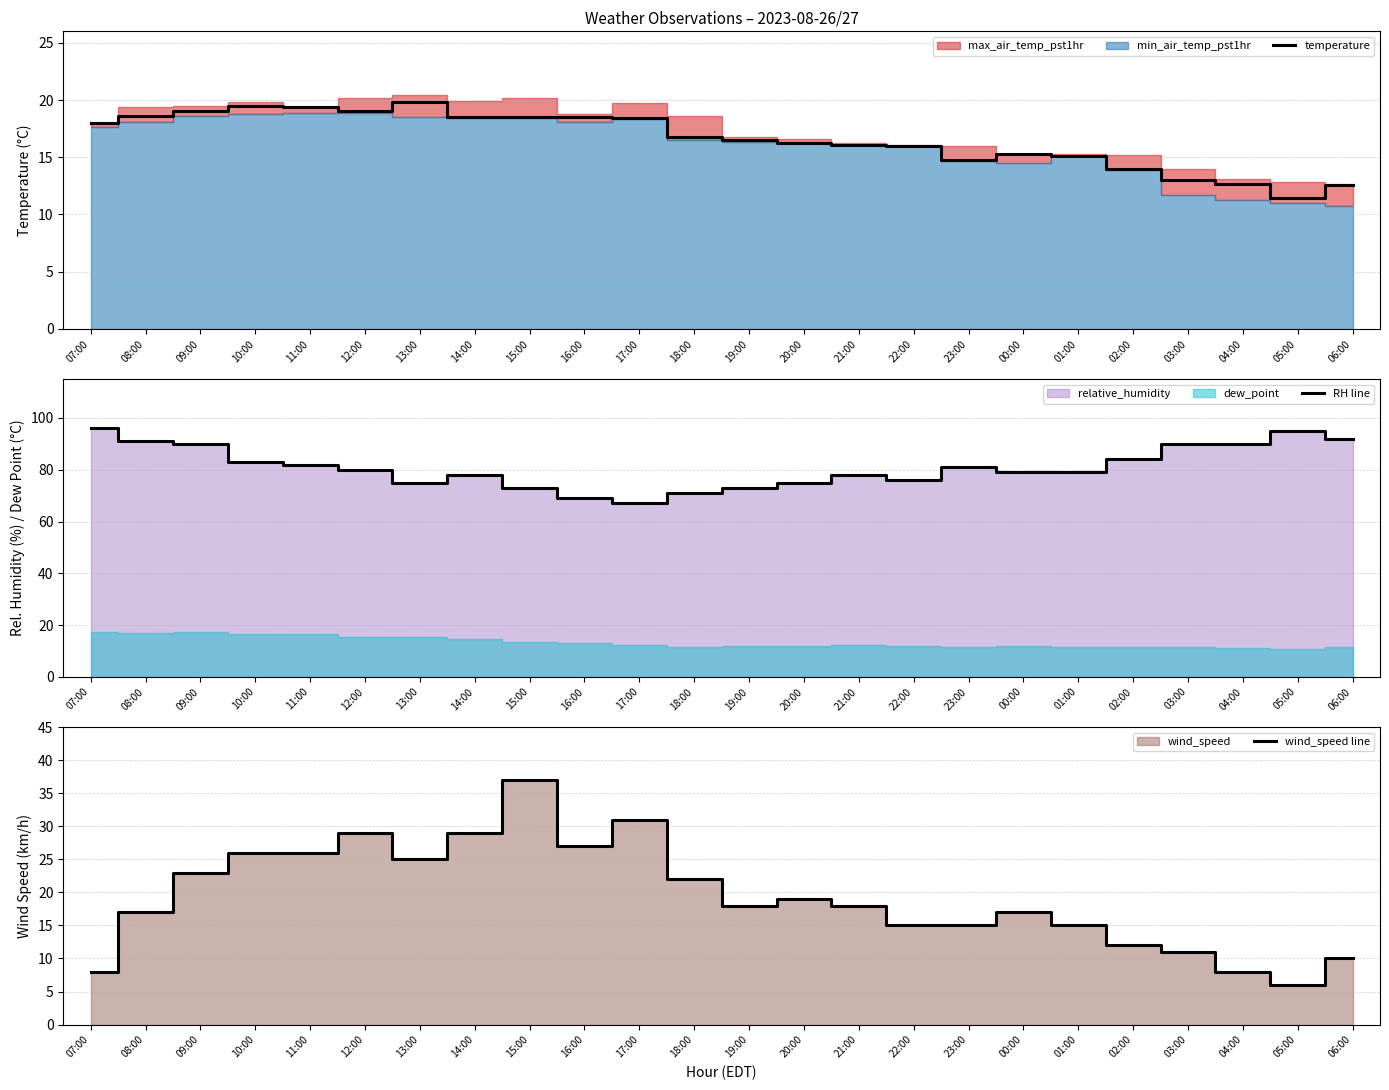

What is the total value across all series at 13:00?

119.8